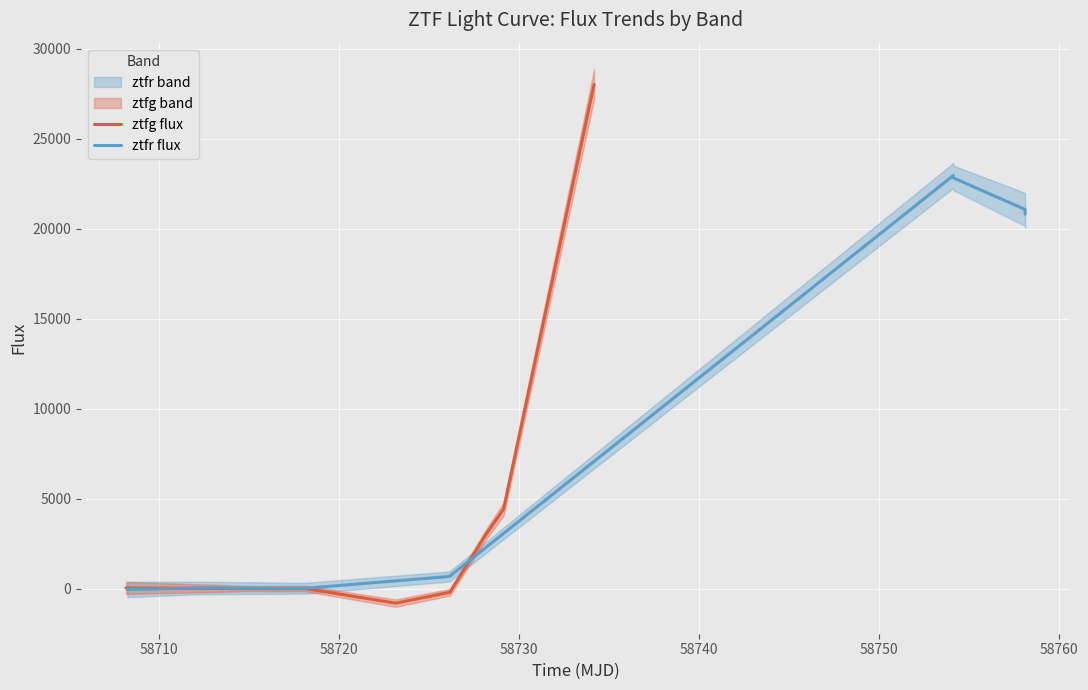

Which series ends up on top after the final intersection of ztfr flux and ztfg flux?

ztfg flux